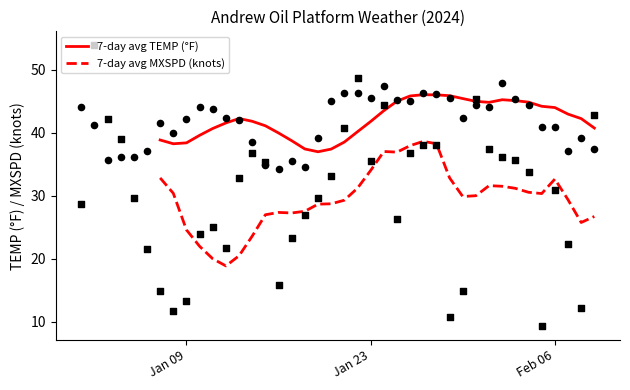

Is the value of 7-day avg MXSPD (knots) at 18 greater than the value of 7-day avg TEMP (°F) at 4?

No